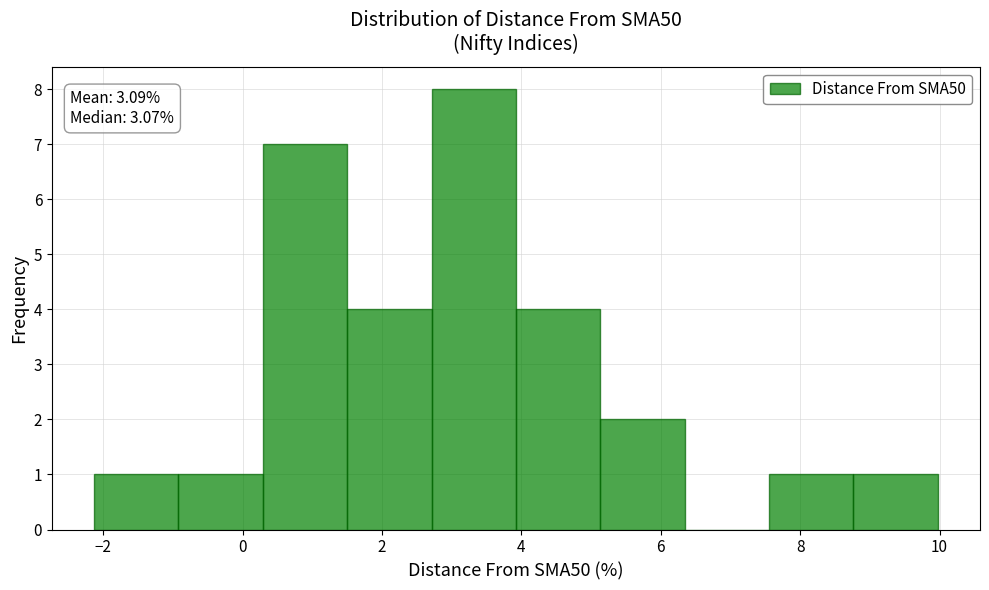

Over which range of the x-axis is the bar tallest?

2.8 to 4.0